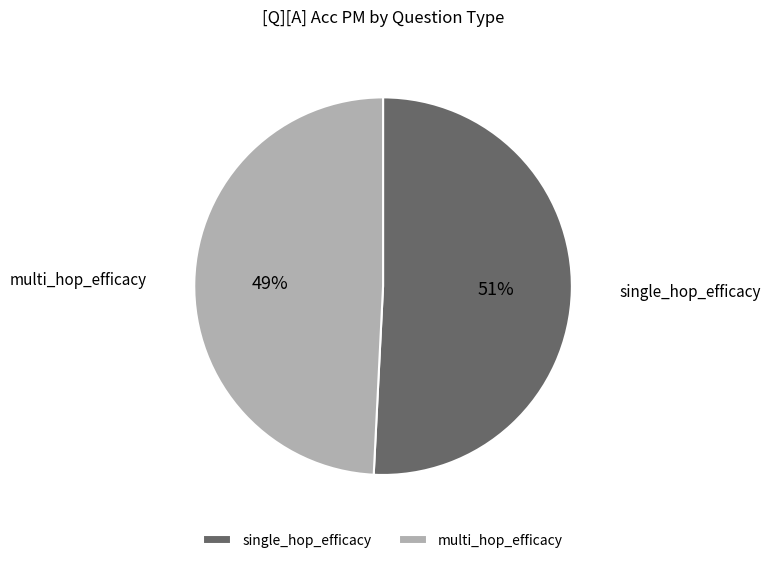

Count the number of slices in the pie.

2